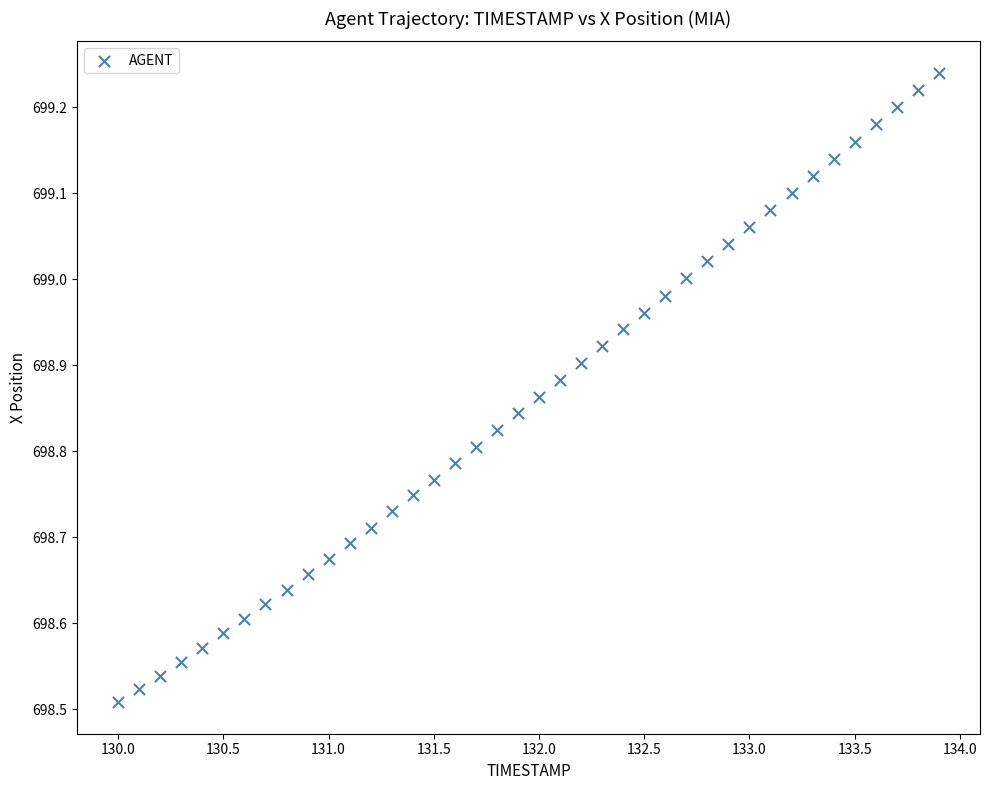

What is the range of X values (max minus min)?

3.9